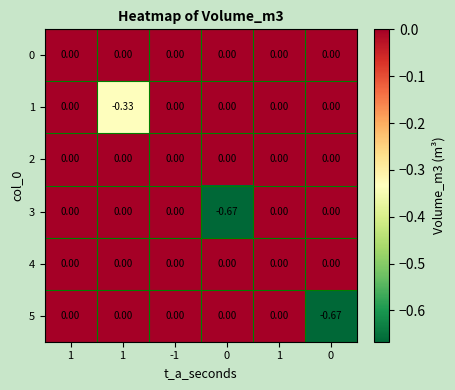

At which category is the sum across all series the highest?

1